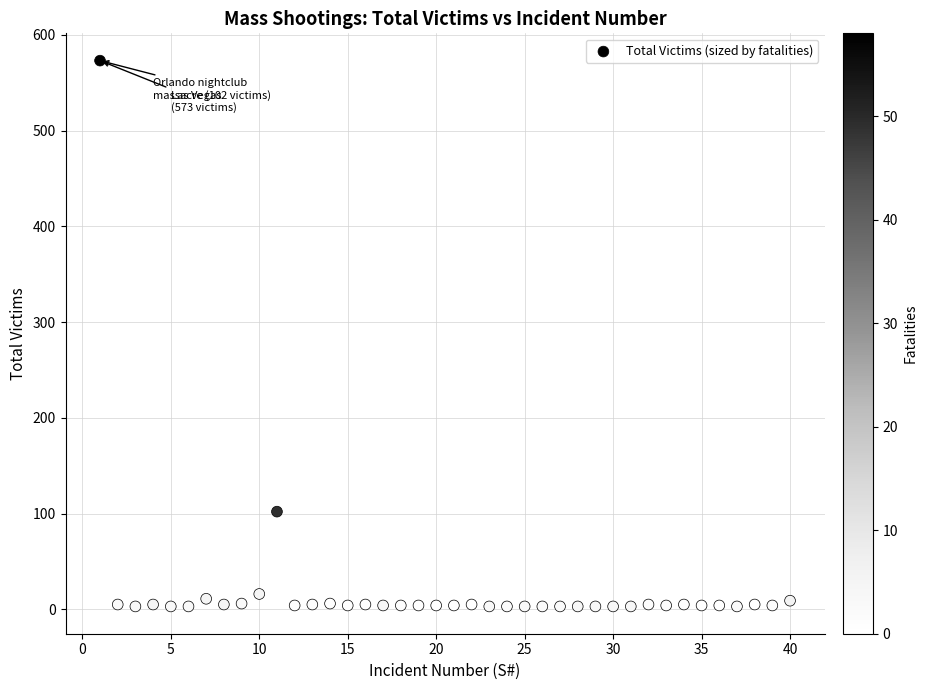

What Y value in the scatter plot is closest to 288?

102